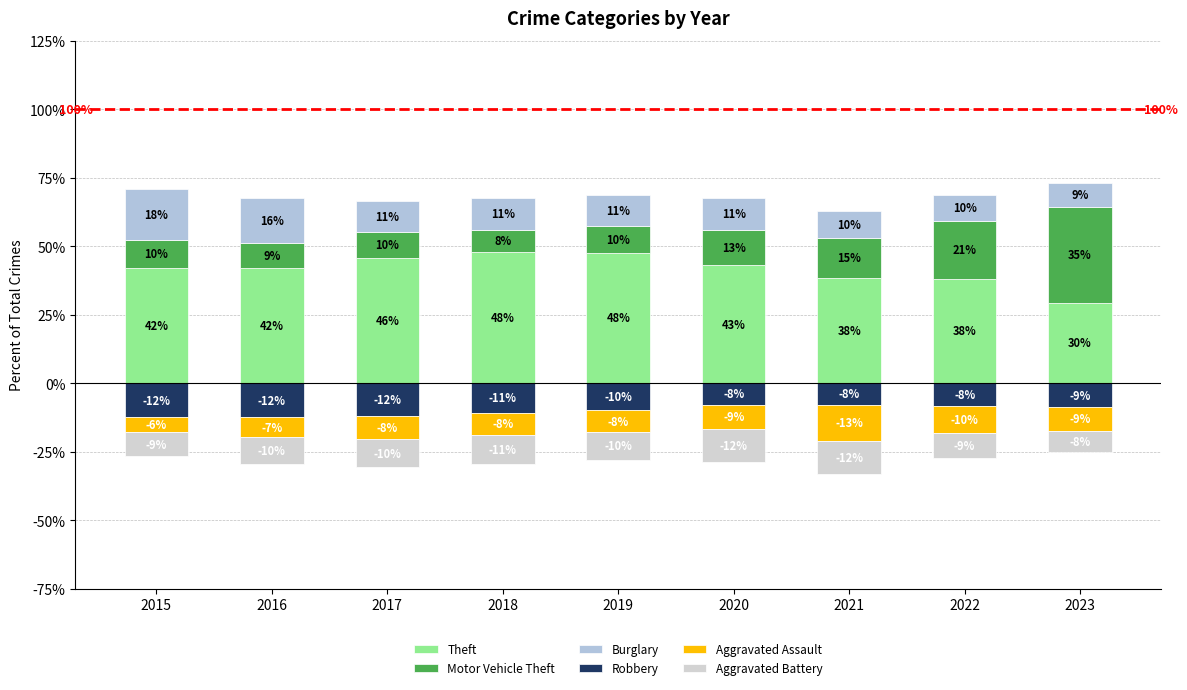

Is it true that Aggravated Assault equals -8.7 at 2020?

True